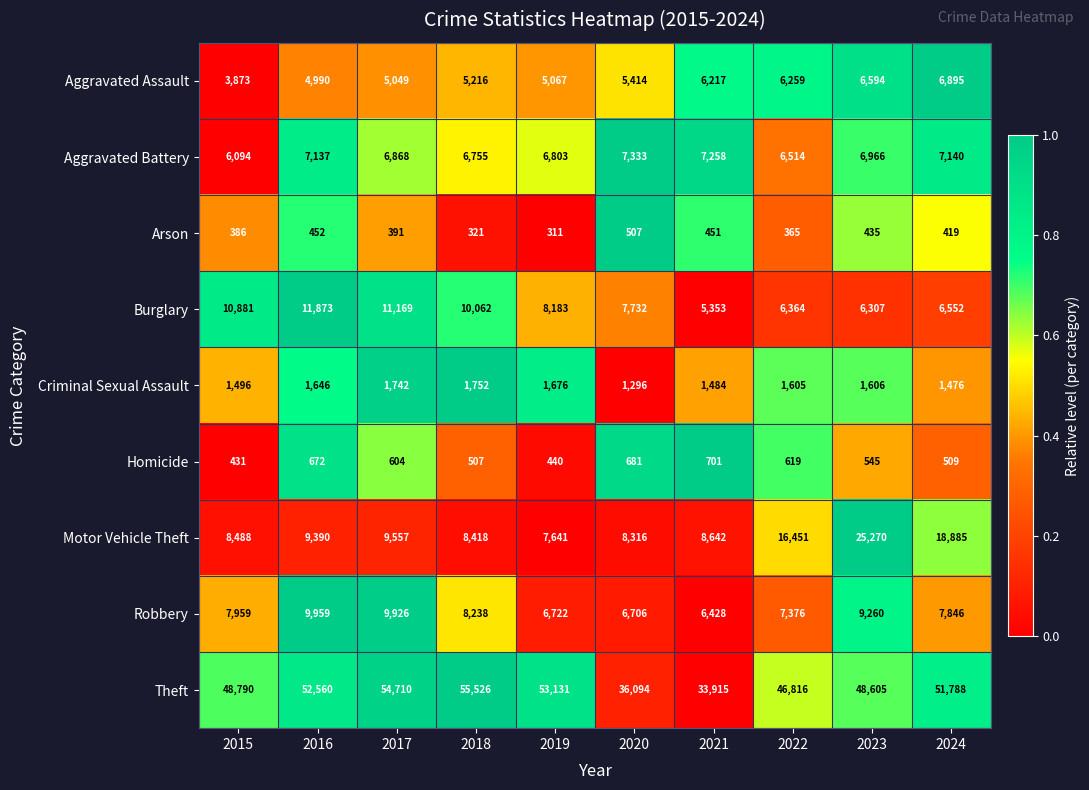

At which category is the sum across all series the highest?

2023